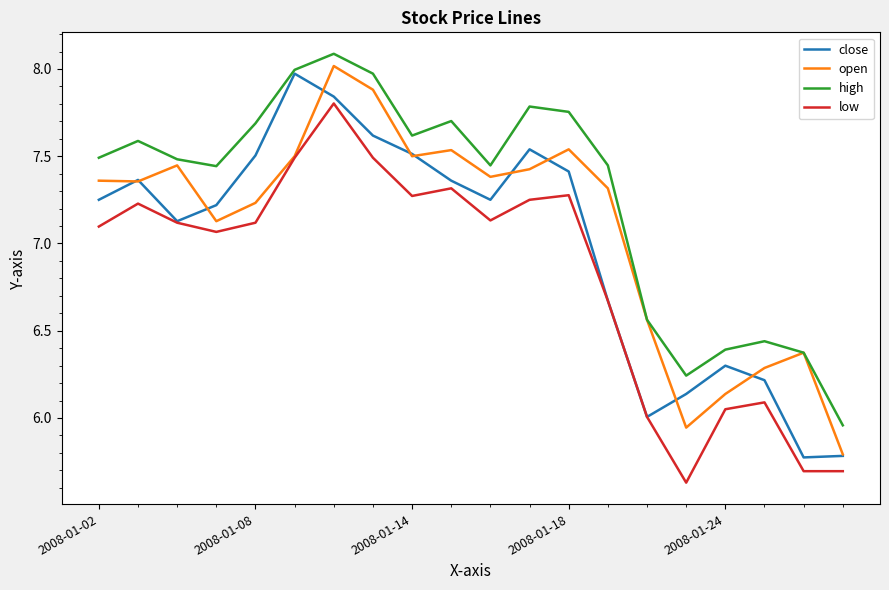

Rank the series by their average value, from highest to lowest.

high, open, close, low